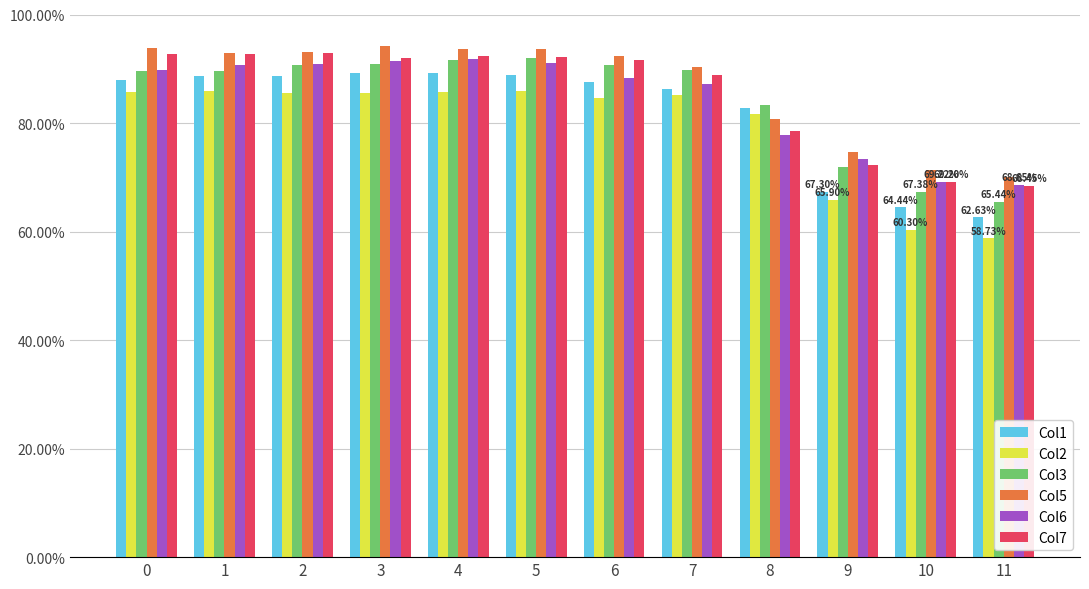

How many series are shown in this chart?

6